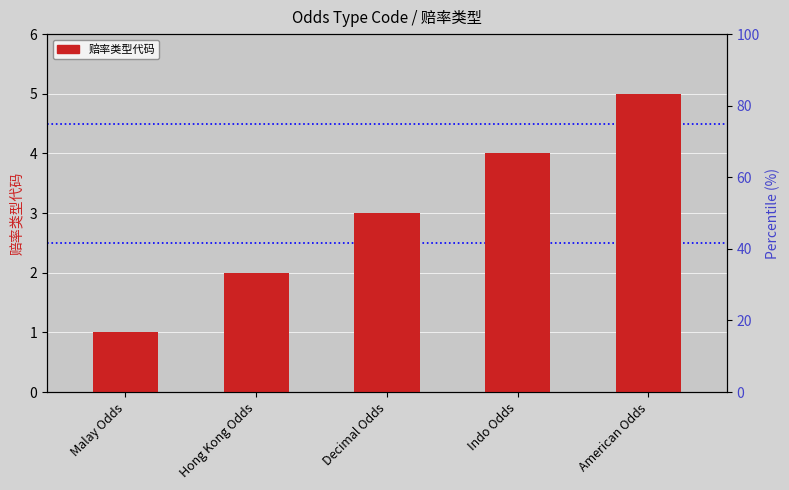

What position from the left is American Odds?

5